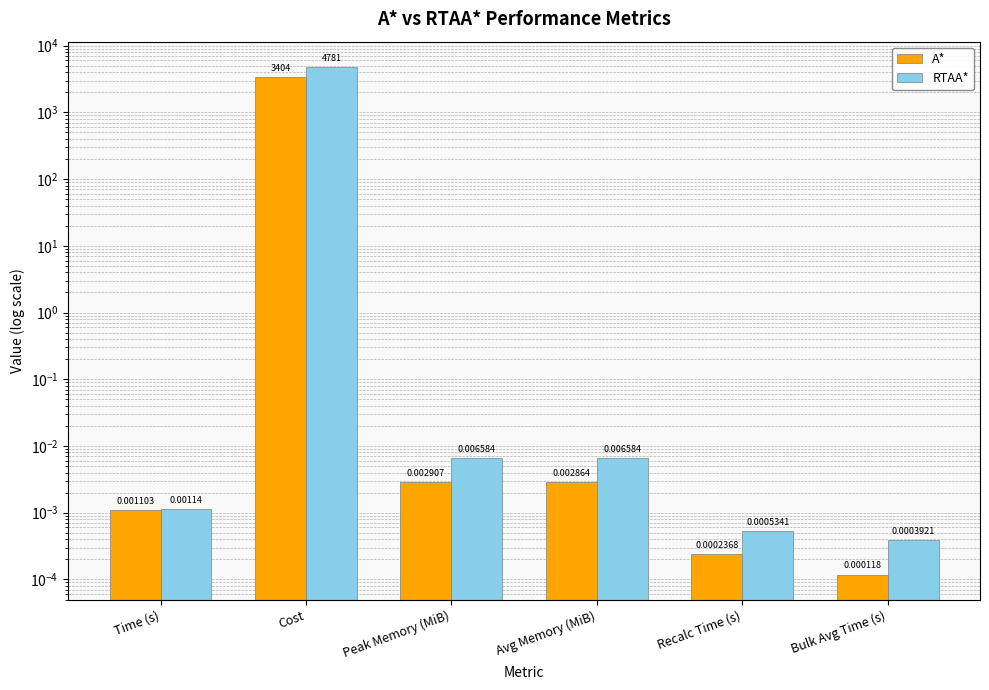

At which label does A* reach its peak?

Cost